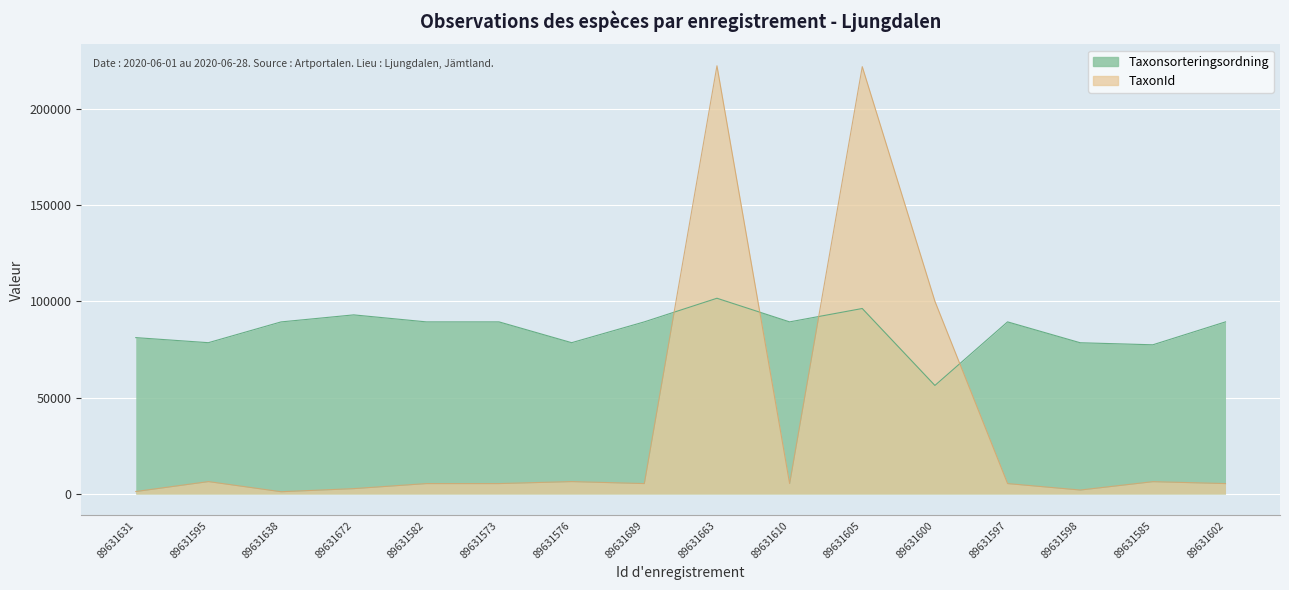

What is the greatest value displayed?

222412